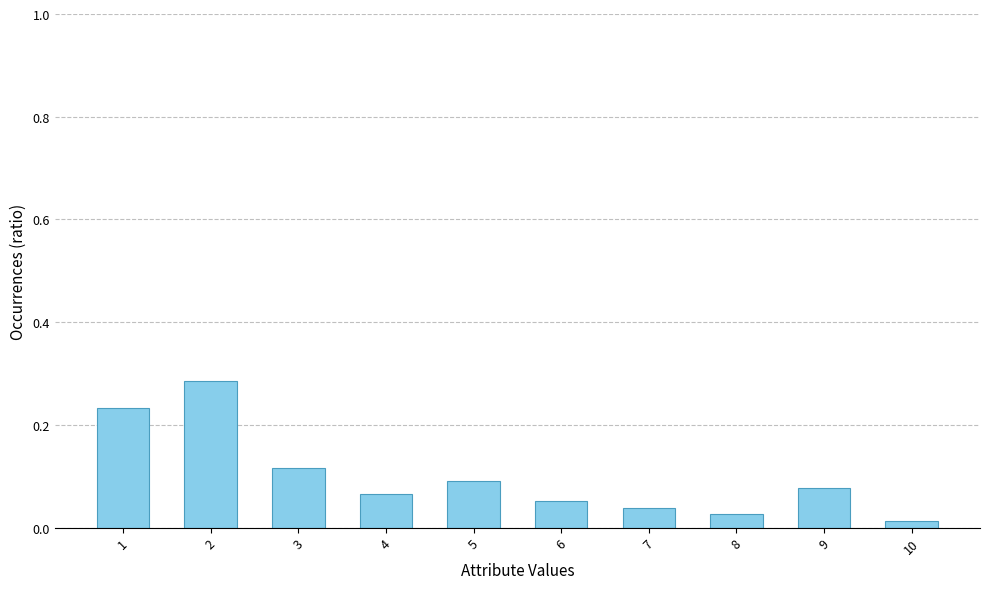

Rank the categories by value from highest to lowest.

2, 1, 3, 5, 9, 4, 6, 7, 8, 10